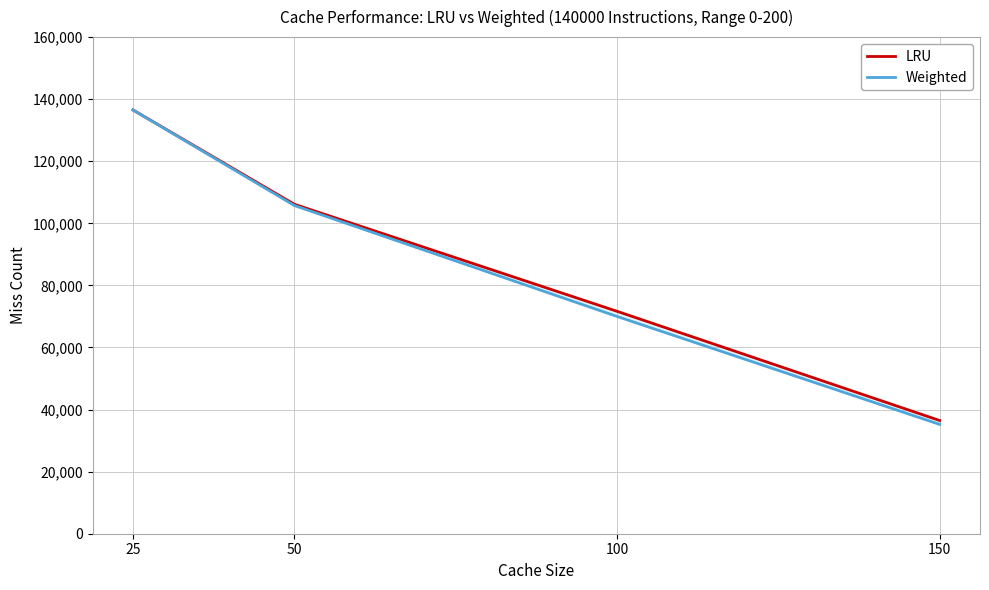

How many times do Weighted and LRU cross each other?

1